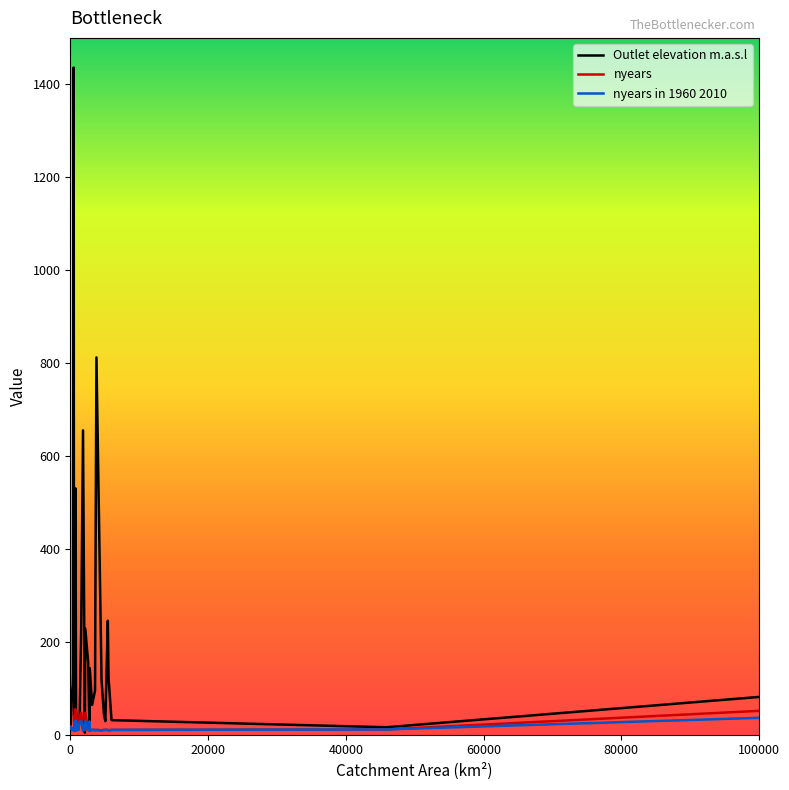

What is the maximum value for Outlet elevation m.a.s.l?

1436.0